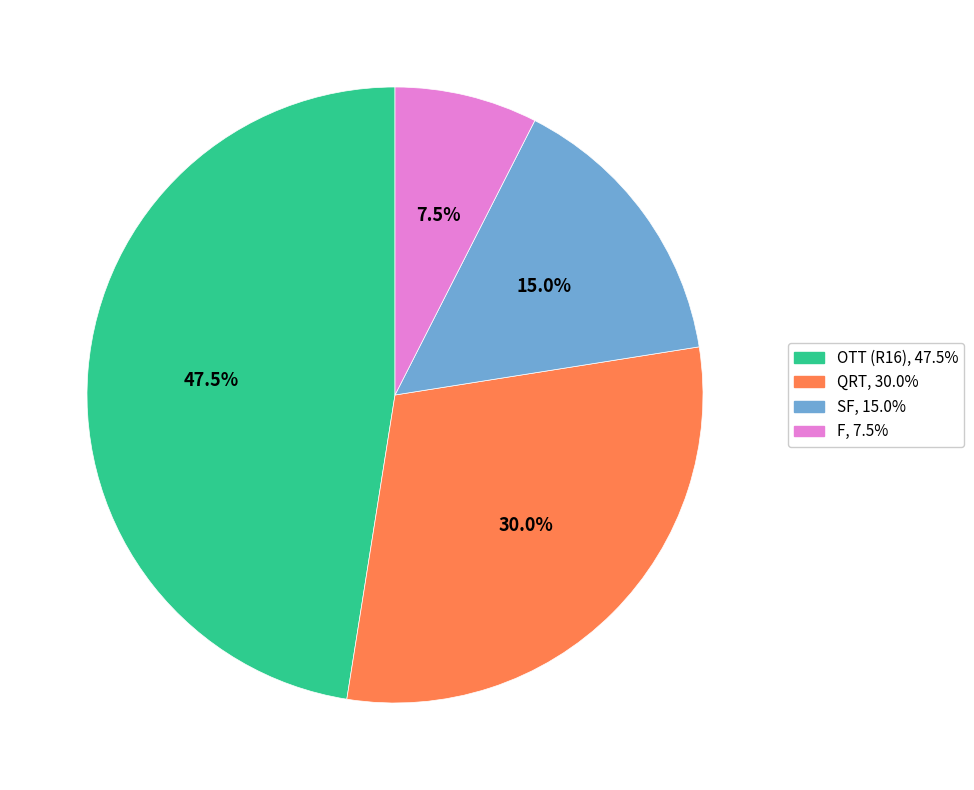

Is there a majority slice in this chart?

No